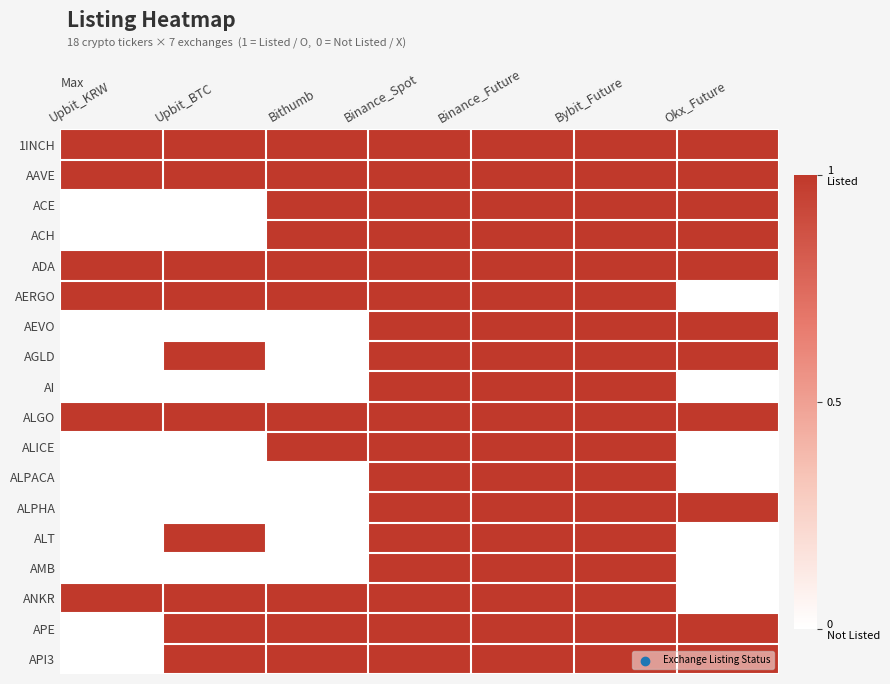

Which category has the lowest value across all series?

Upbit_KRW